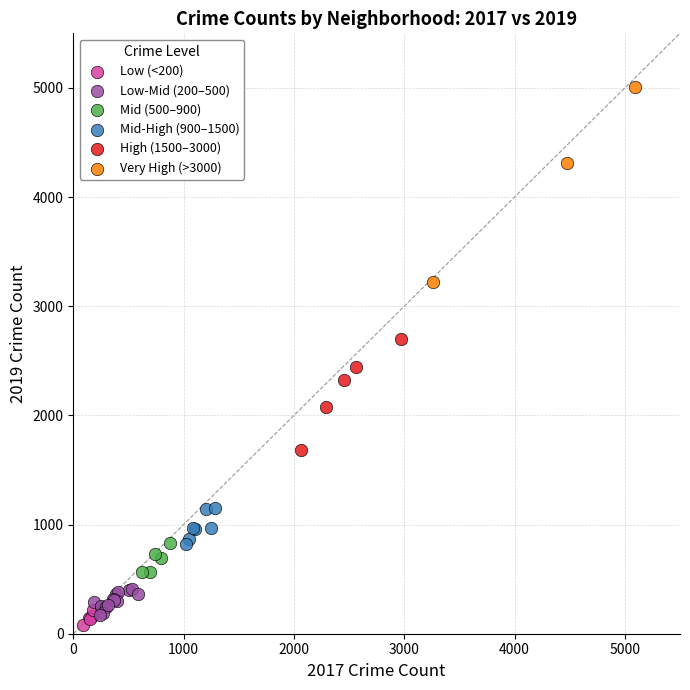

What are all the series names shown in the legend?

Low (<200), Low-Mid (200–500), Mid (500–900), Mid-High (900–1500), High (1500–3000), Very High (>3000)